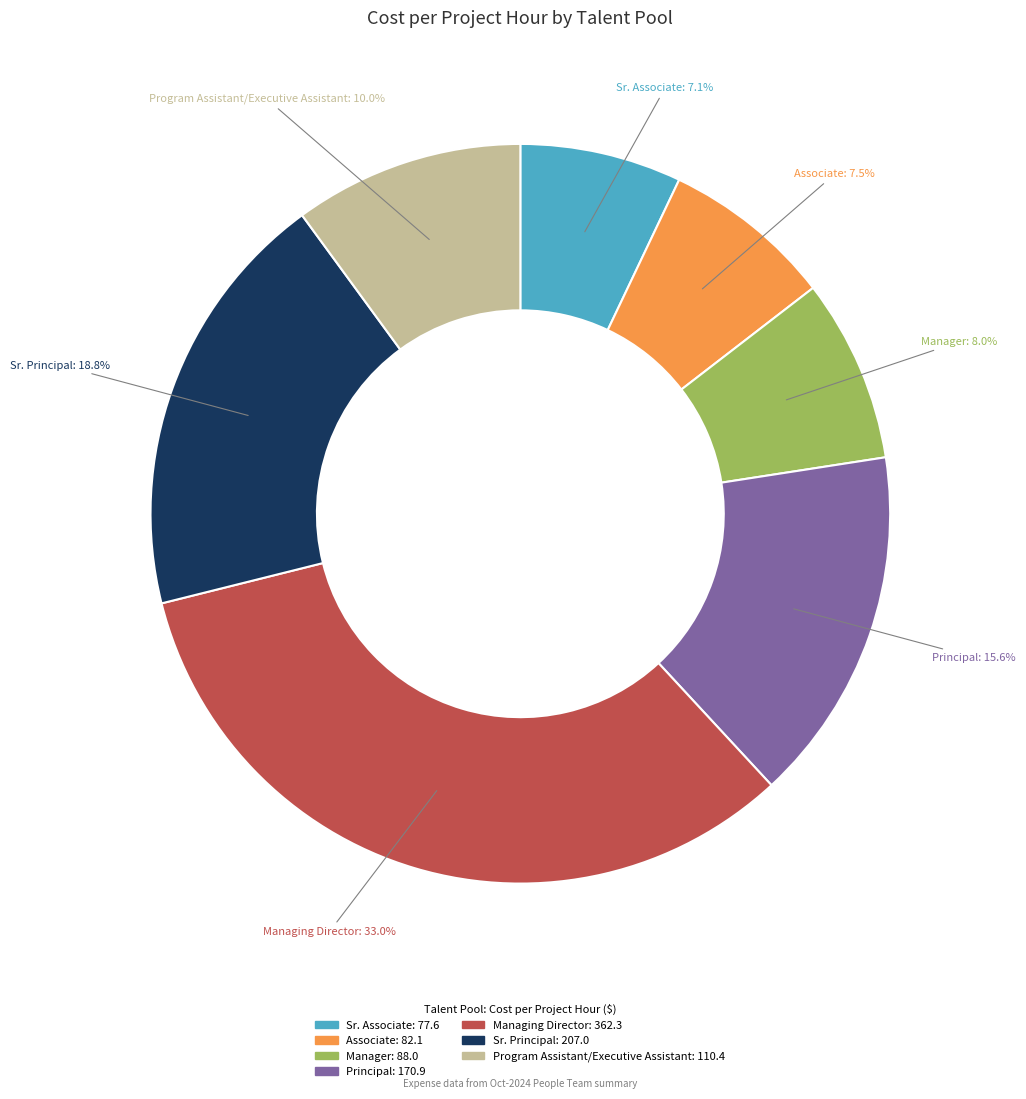

Does any single category account for the majority?

No